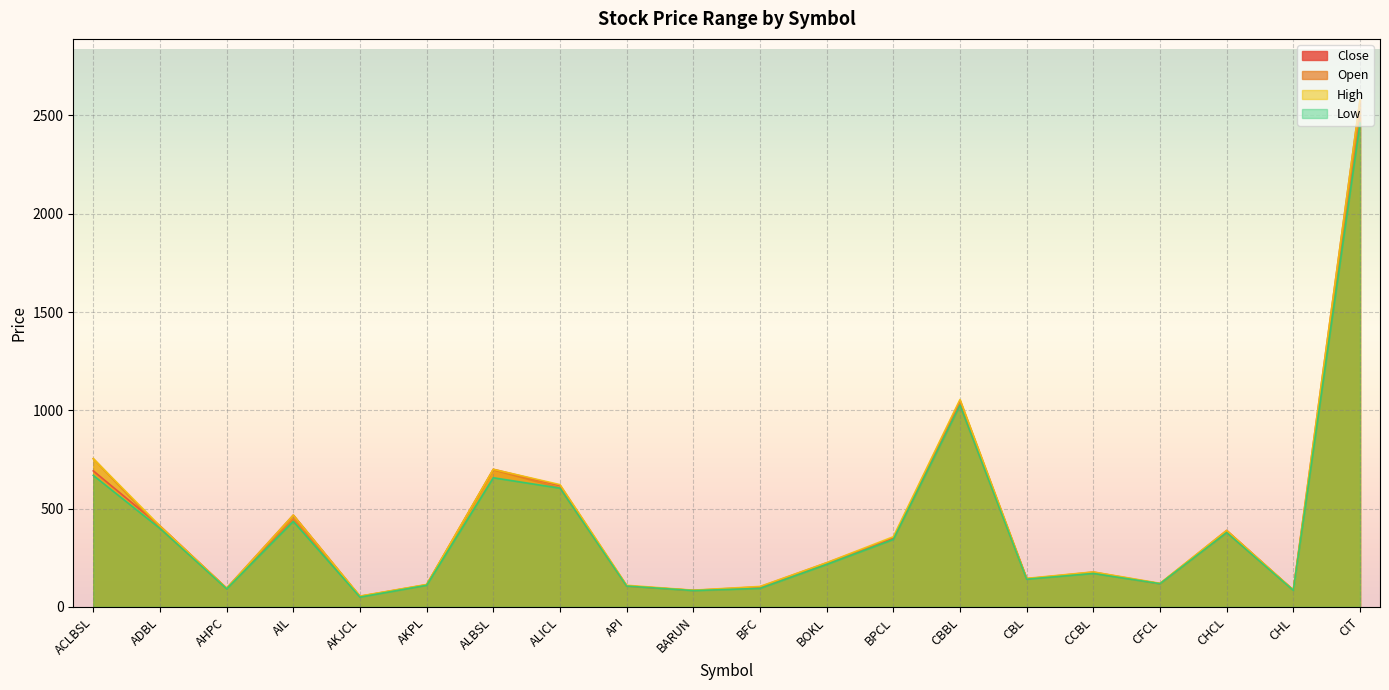

Read the Low value at ACLBSL, to the nearest 10.

670